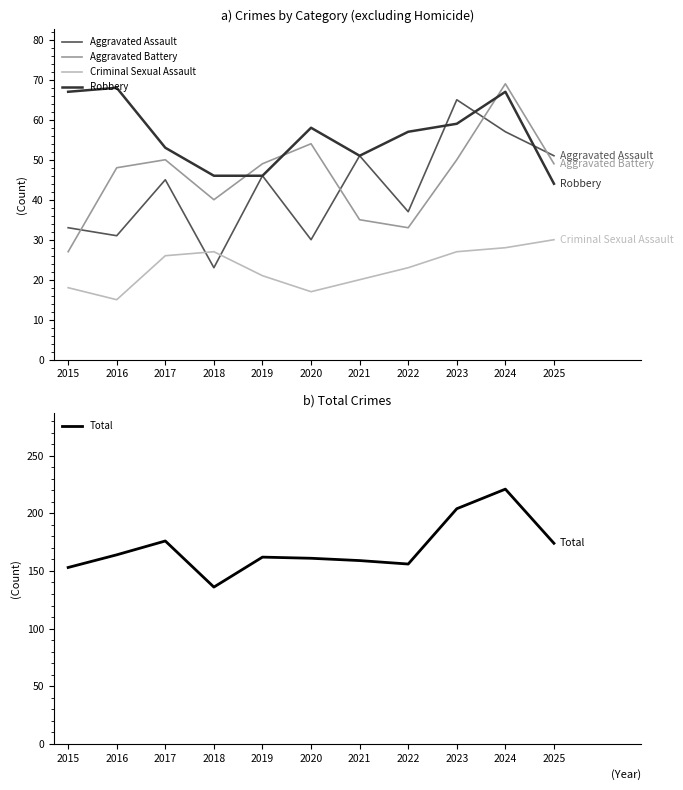

Where is the first local minimum for Robbery?

2021